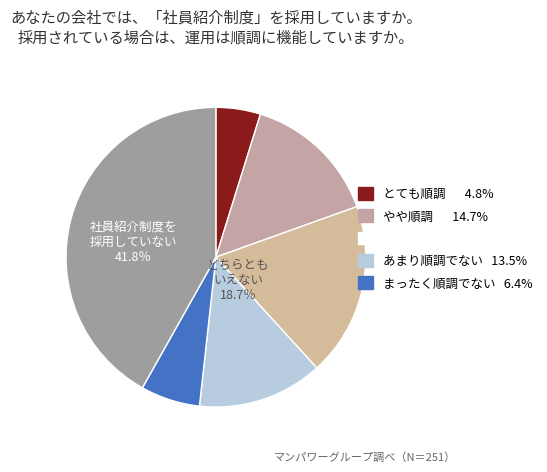

Count the number of slices in the pie.

6